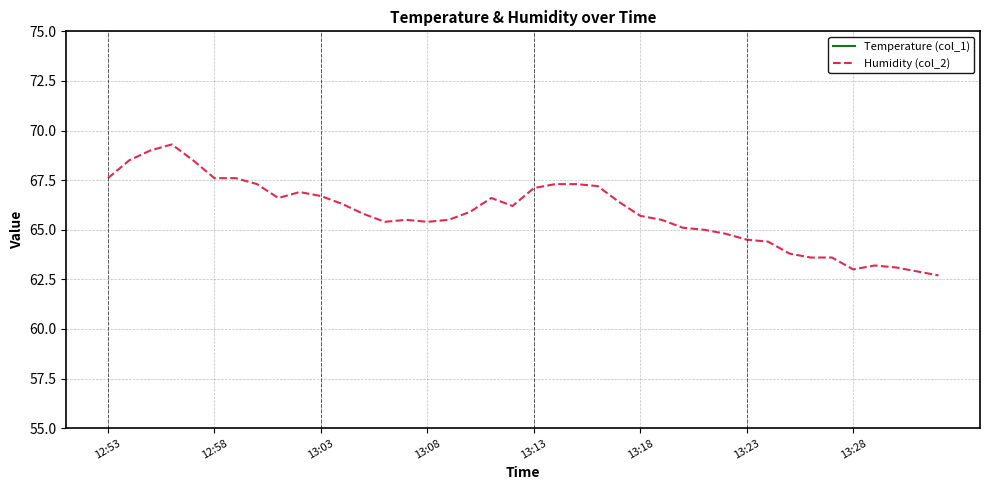

True or false: Temperature (col_1) and Humidity (col_2) intersect in this chart.

False